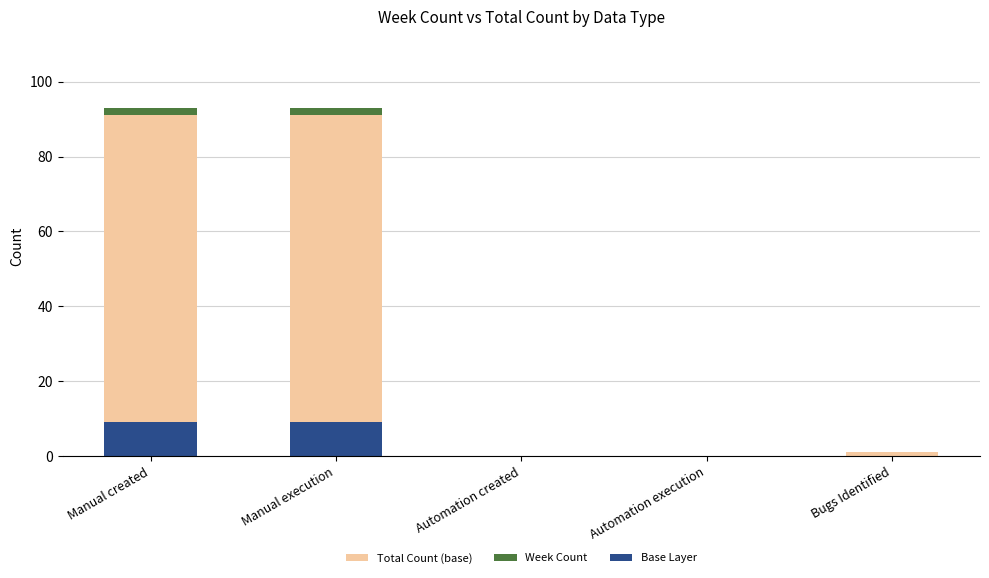

Which series changed the most between Manual created and Automation created?

Total Count (base)